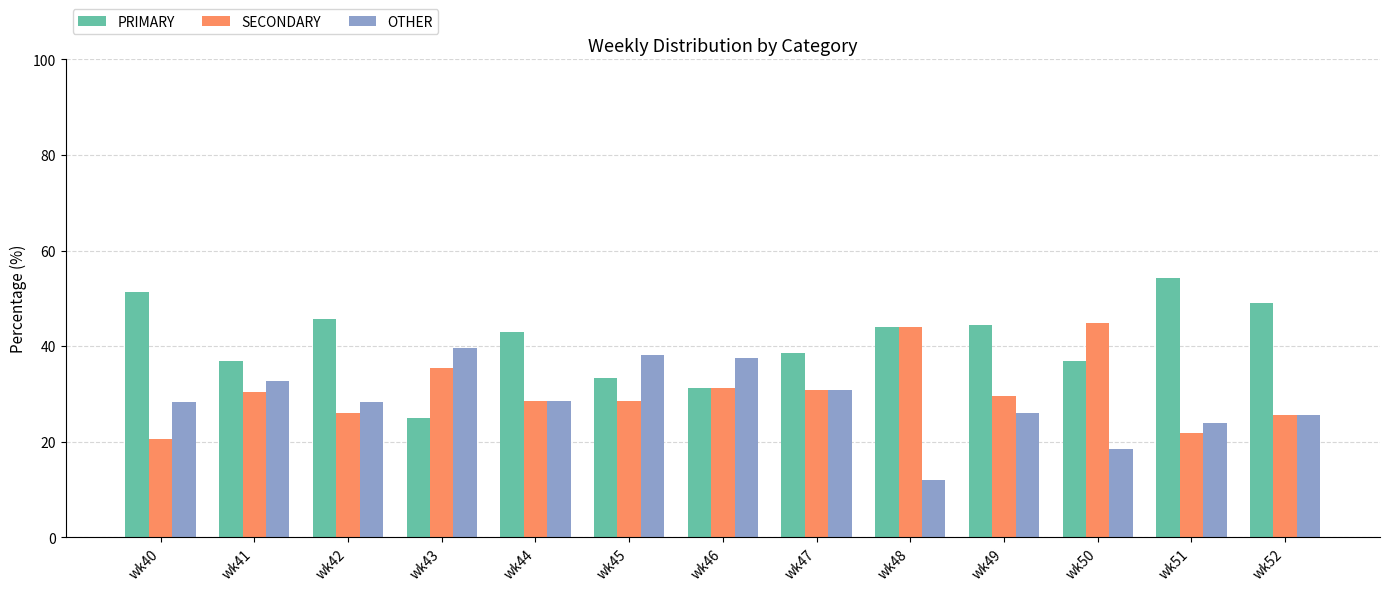

How many data points in SECONDARY are above 29?

7